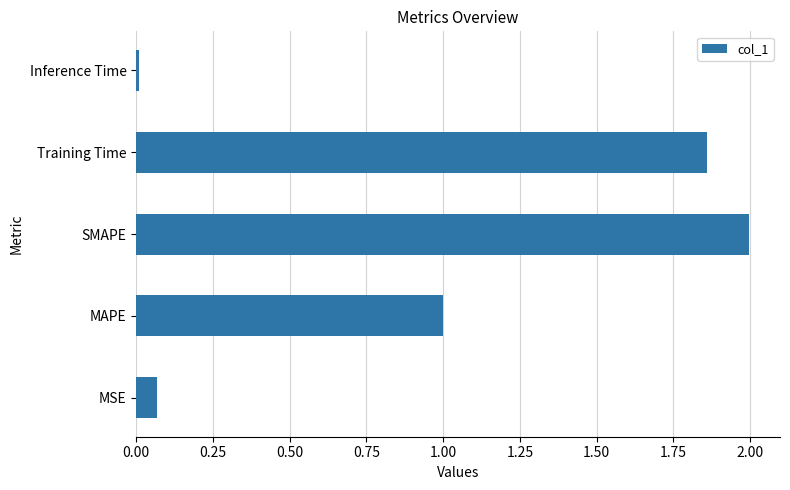

True or false: the data shows 2.0 at SMAPE.

True